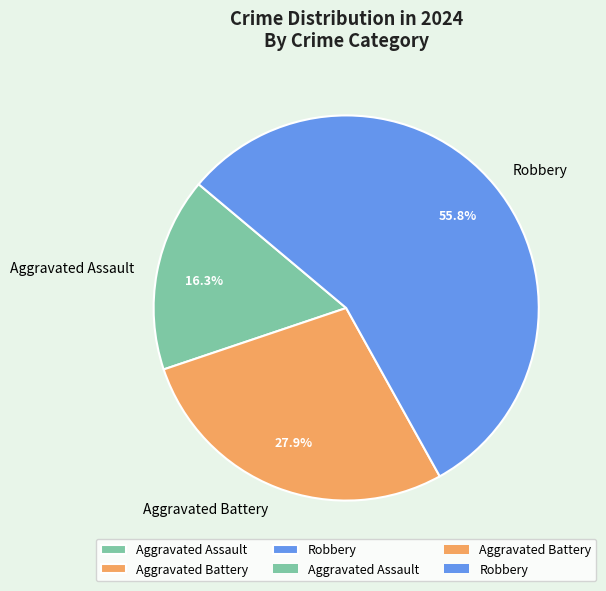

The Robbery slice represents 56% of the pie. True or false?

True